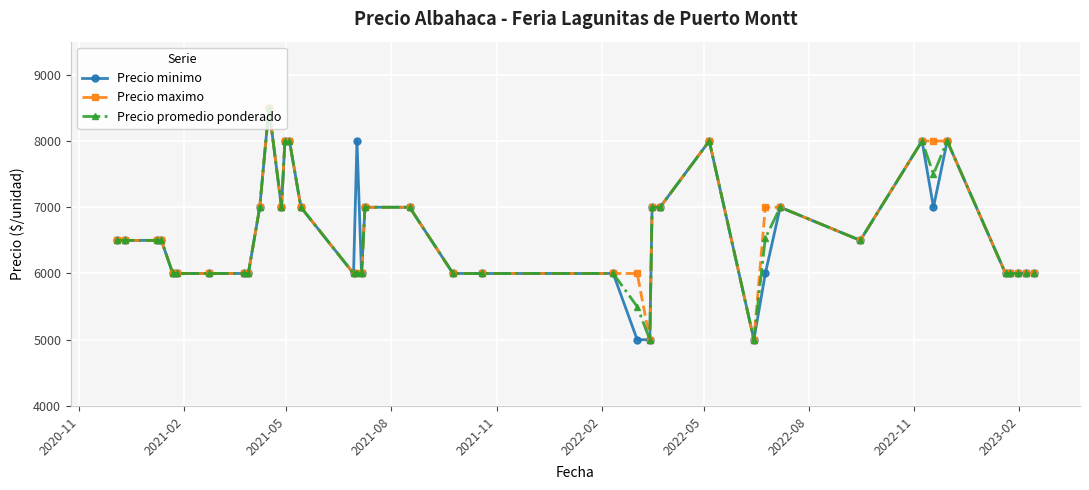

Reading left to right, list all the values displayed in this chart.

Precio minimo: 6500	6500	6500	6500	6000	6000	6000	6000	6000	7000	8500	7000	8000	8000	7000	6000	8000	6000	7000	7000	6000	6000	6000	5000	5000	7000	7000	8000	5000	6000	7000	6500	8000	7000	8000	6000	6000	6000	6000	6000
Precio maximo: 6500	6500	6500	6500	6000	6000	6000	6000	6000	7000	8500	7000	8000	8000	7000	6000	6000	6000	7000	7000	6000	6000	6000	6000	5000	7000	7000	8000	5000	7000	7000	6500	8000	8000	8000	6000	6000	6000	6000	6000
Precio promedio ponderado: 6500	6500	6500	6500	6000	6000	6000	6000	6000	7000	8500	7000	8000	8000	7000	6000	6000	6000	7000	7000	6000	6000	6000	5500	5000	7000	7000	8000	5000	6533	7000	6500	8000	7500	8000	6000	6000	6000	6000	6000